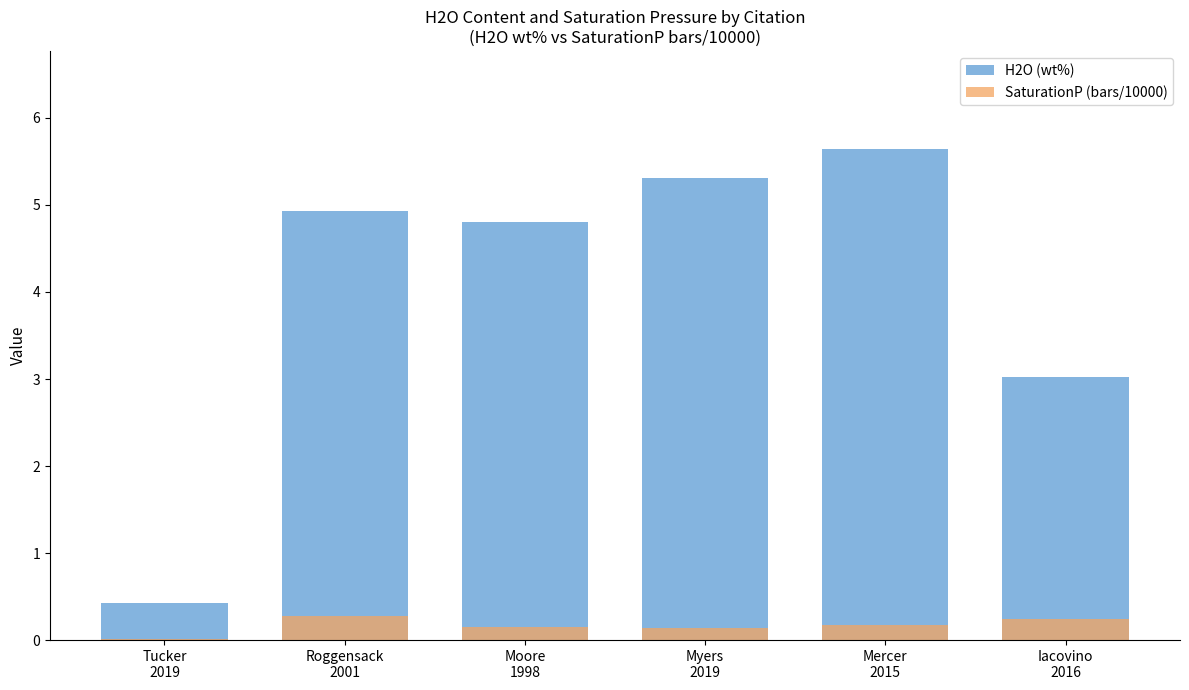

Which label corresponds to the largest value in the chart?

Mercer
2015